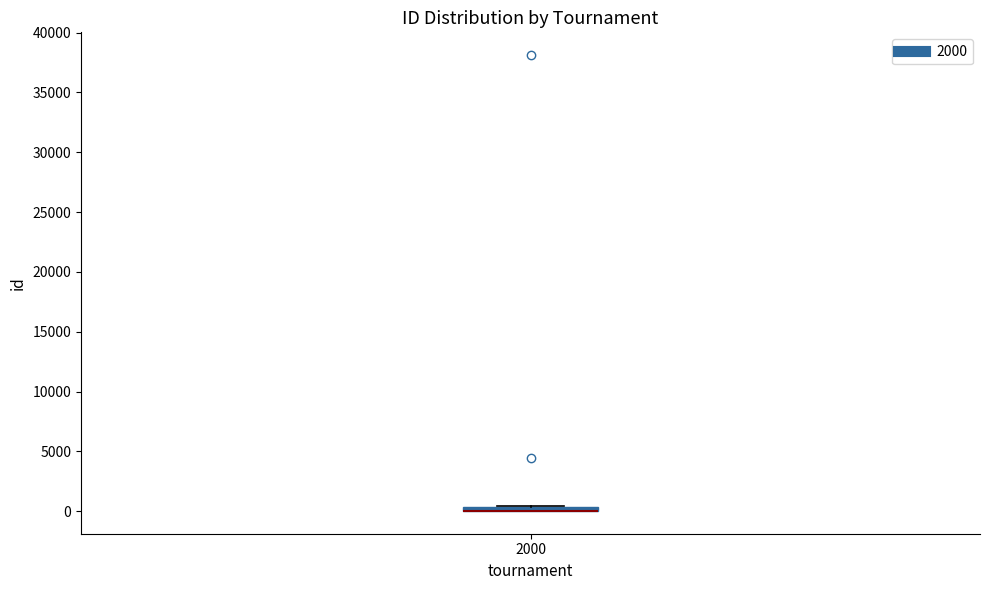

Where is the upper edge of the box at x = 2000 on the y-axis? The values are not printed on the chart, so give them approximately, as read against the axis.

500